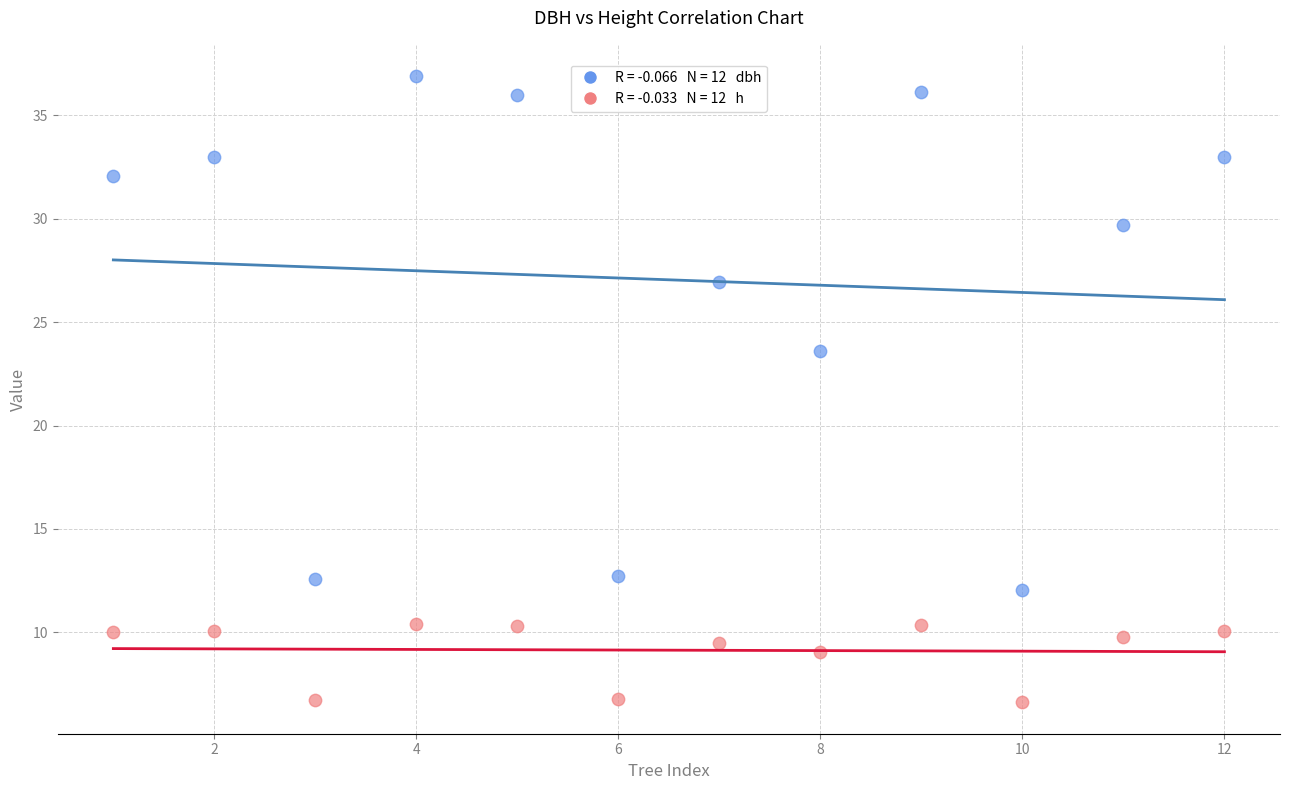

Across all series, what Y value is closest to 21?

23.6